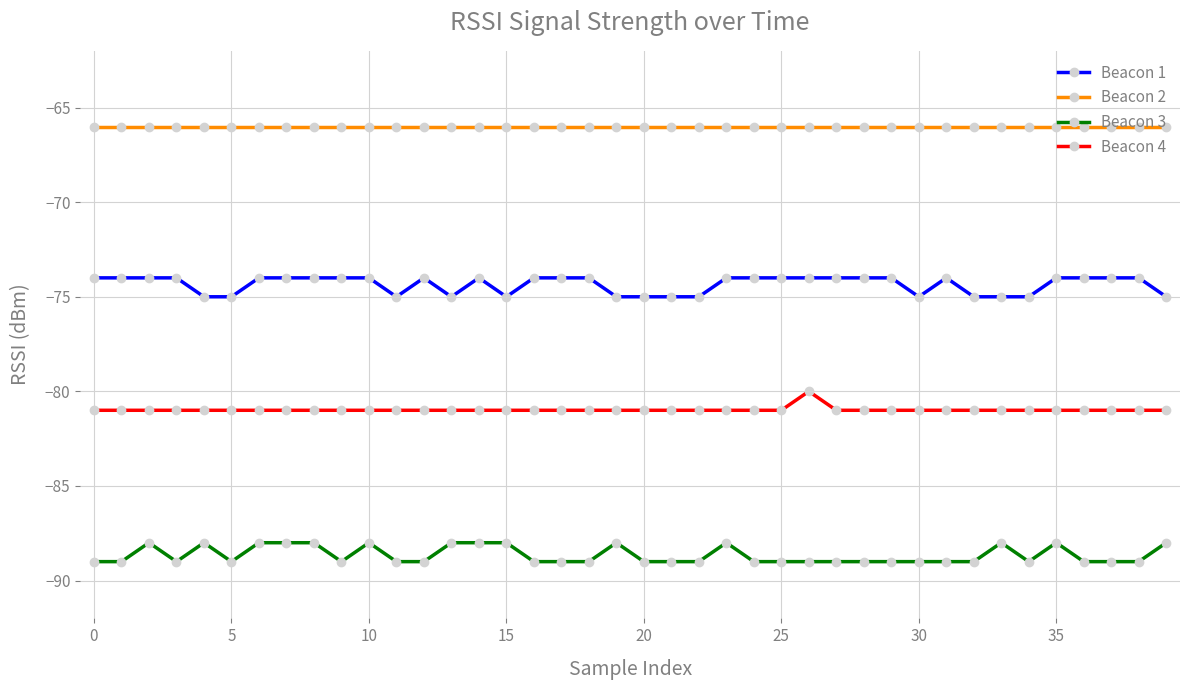

Reading left to right, transcribe all the data shown in this chart.

Beacon 1: -74	-74	-74	-74	-75	-75	-74	-74	-74	-74	-74	-75	-74	-75	-74	-75	-74	-74	-74	-75	-75	-75	-75	-74	-74	-74	-74	-74	-74	-74	-75	-74	-75	-75	-75	-74	-74	-74	-74	-75
Beacon 2: -66	-66	-66	-66	-66	-66	-66	-66	-66	-66	-66	-66	-66	-66	-66	-66	-66	-66	-66	-66	-66	-66	-66	-66	-66	-66	-66	-66	-66	-66	-66	-66	-66	-66	-66	-66	-66	-66	-66	-66
Beacon 3: -89	-89	-88	-89	-88	-89	-88	-88	-88	-89	-88	-89	-89	-88	-88	-88	-89	-89	-89	-88	-89	-89	-89	-88	-89	-89	-89	-89	-89	-89	-89	-89	-89	-88	-89	-88	-89	-89	-89	-88
Beacon 4: -81	-81	-81	-81	-81	-81	-81	-81	-81	-81	-81	-81	-81	-81	-81	-81	-81	-81	-81	-81	-81	-81	-81	-81	-81	-81	-80	-81	-81	-81	-81	-81	-81	-81	-81	-81	-81	-81	-81	-81